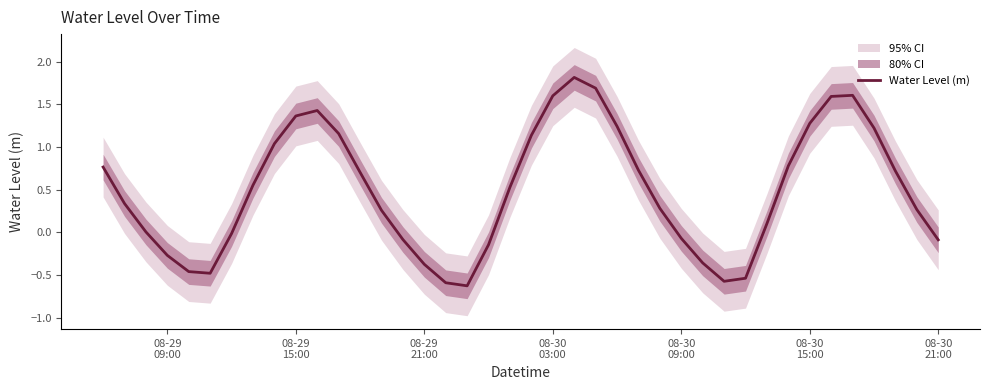

What is the highest value of the Water Level (m) series?

1.8